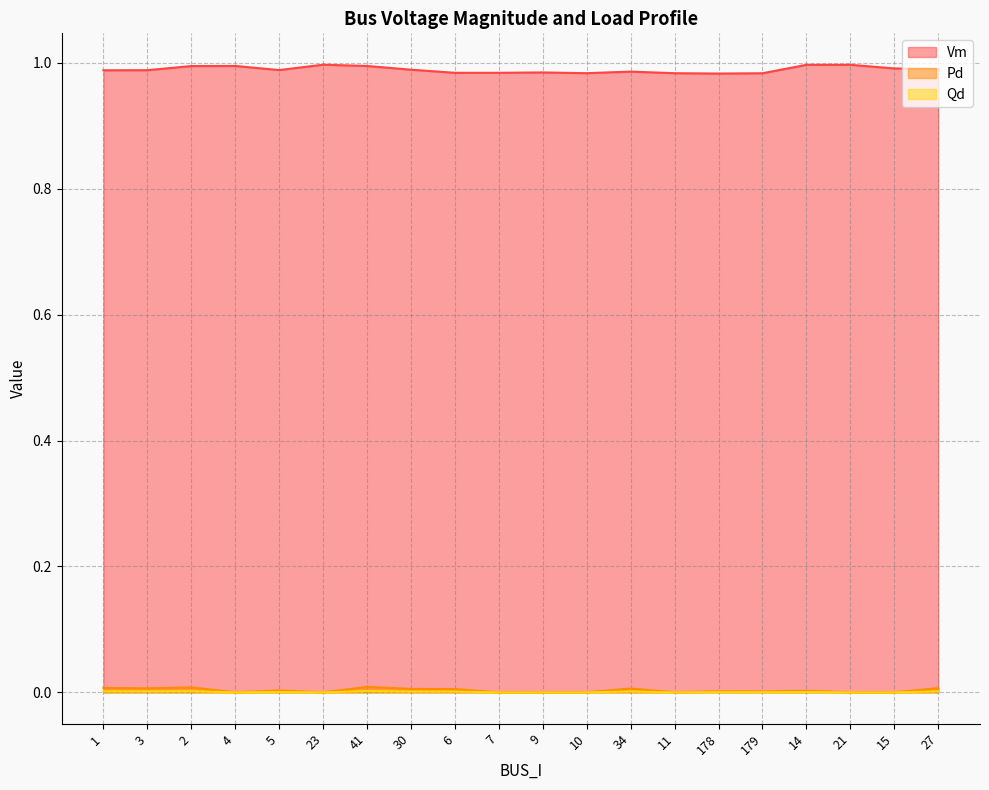

What is the label of the 5th point from the right?

179